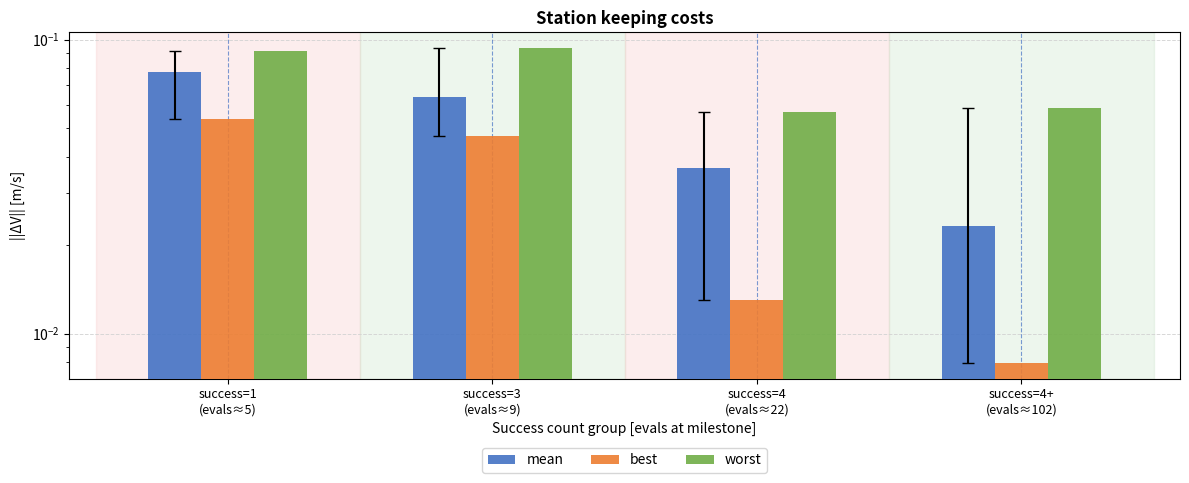

List the series in order of their peak value, lowest first.

best, mean, worst